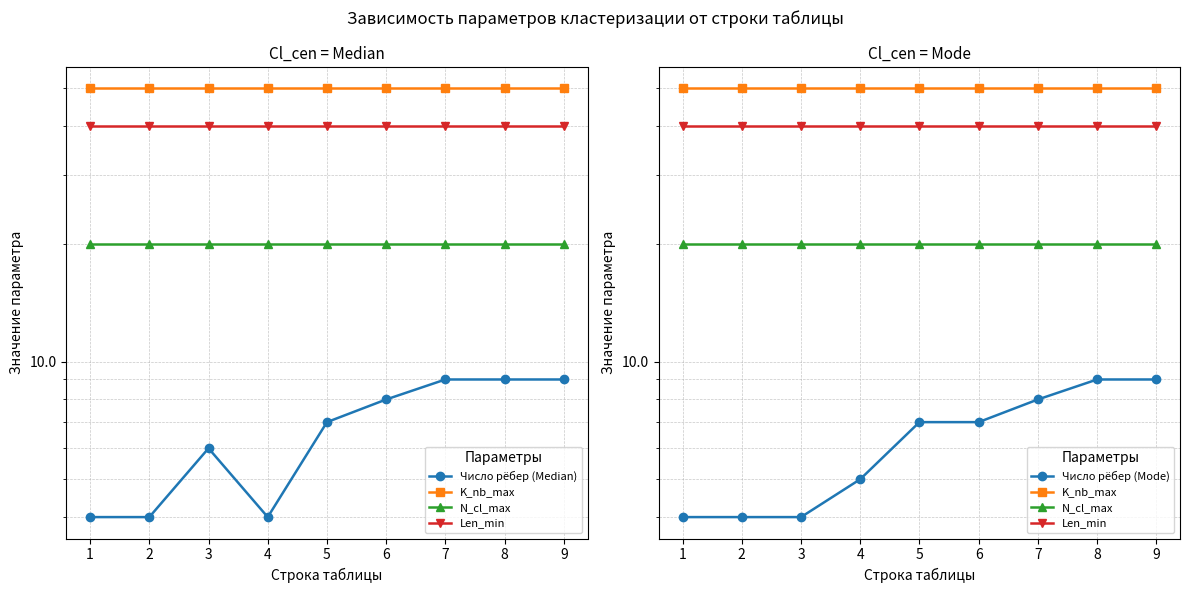

How many lines are shown in the chart?

5